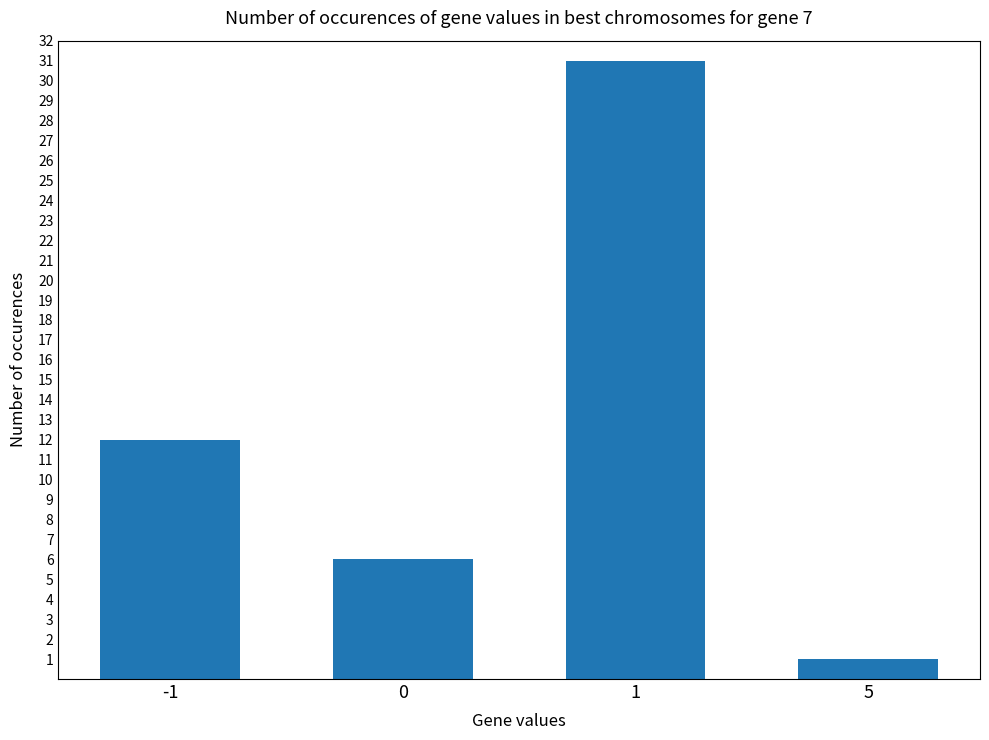

Reading left to right, what are all the values shown in this chart?

-1=12	0=6	1=31	5=1